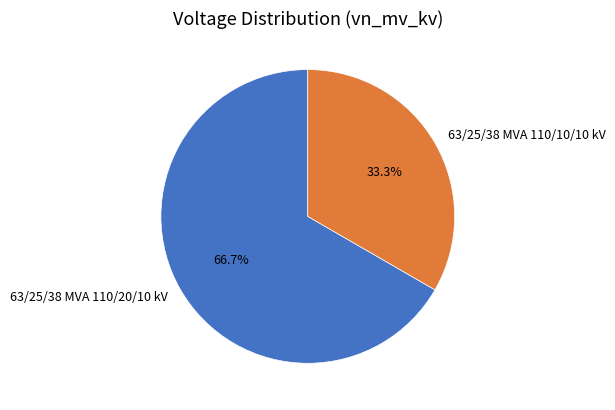

Which slice is the largest?

63/25/38 MVA 110/20/10 kV